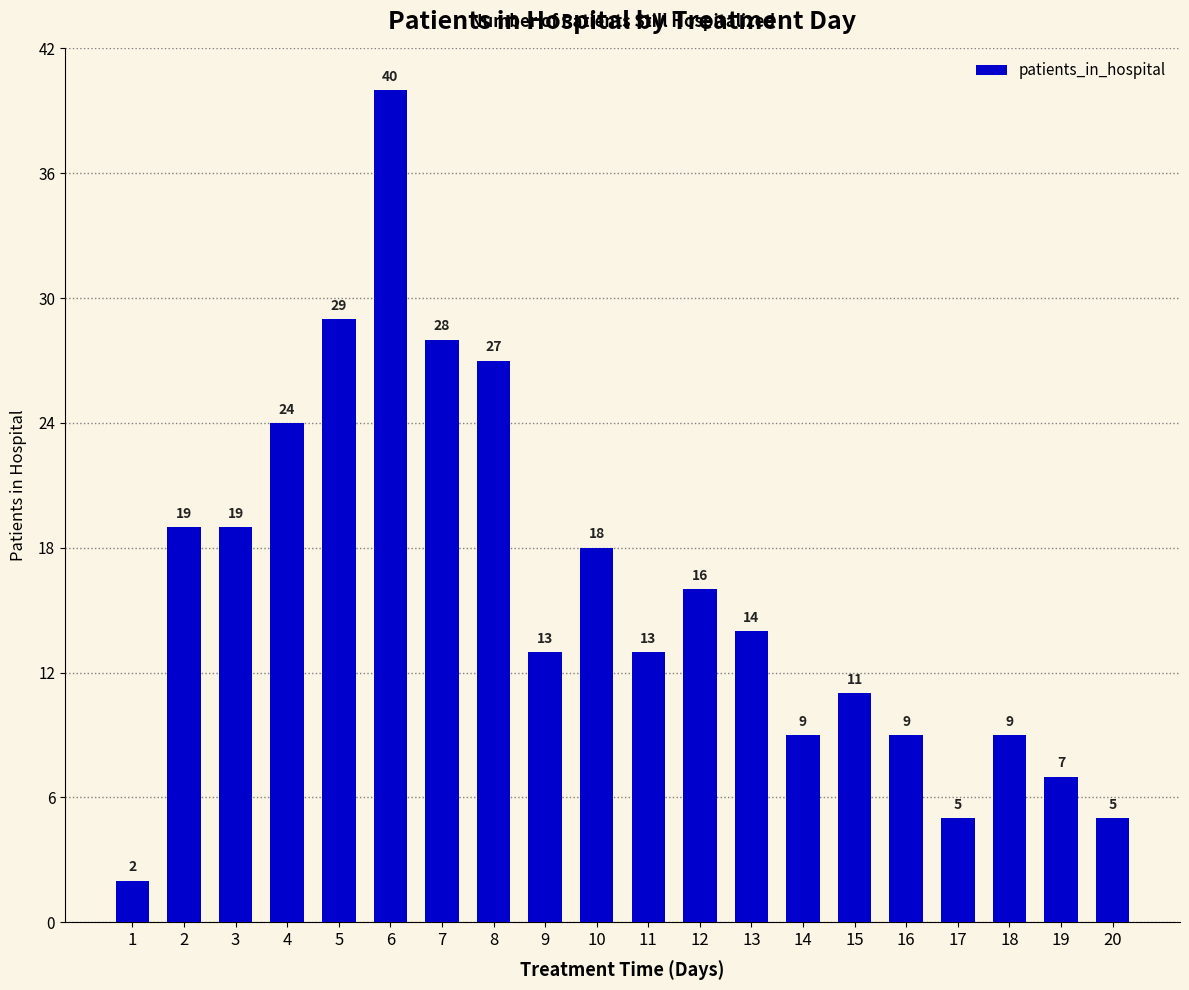

Count the number of categories in the chart.

20